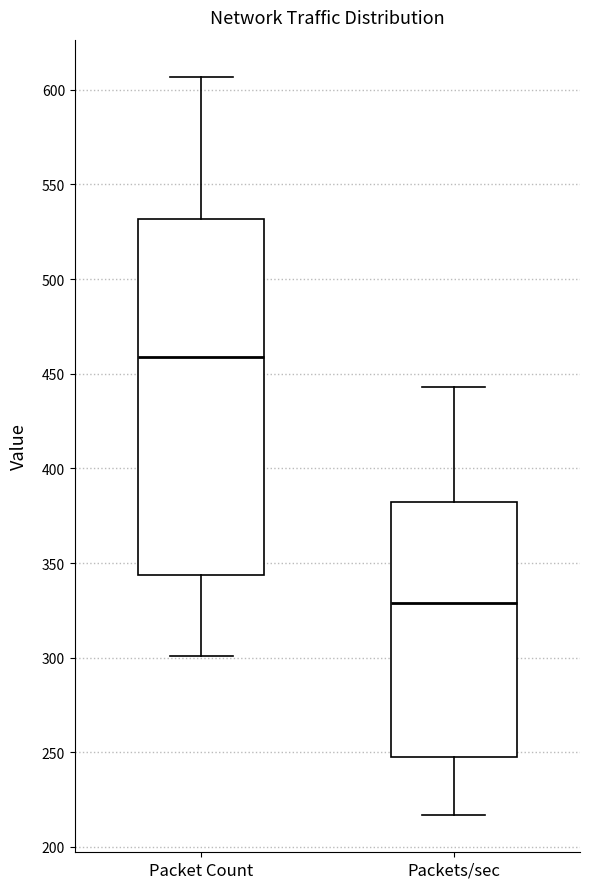

Reading left to right, transcribe this box plot: for each box, give where its median line is, the range the box spans, and where its two whiskers end, as read against the y-axis. The values are not printed on the chart, so give them approximately, as read against the axis.

Packet Count: median 460, box 345 to 530, whiskers 300 to 605
Packets/sec: median 330, box 250 to 380, whiskers 215 to 445